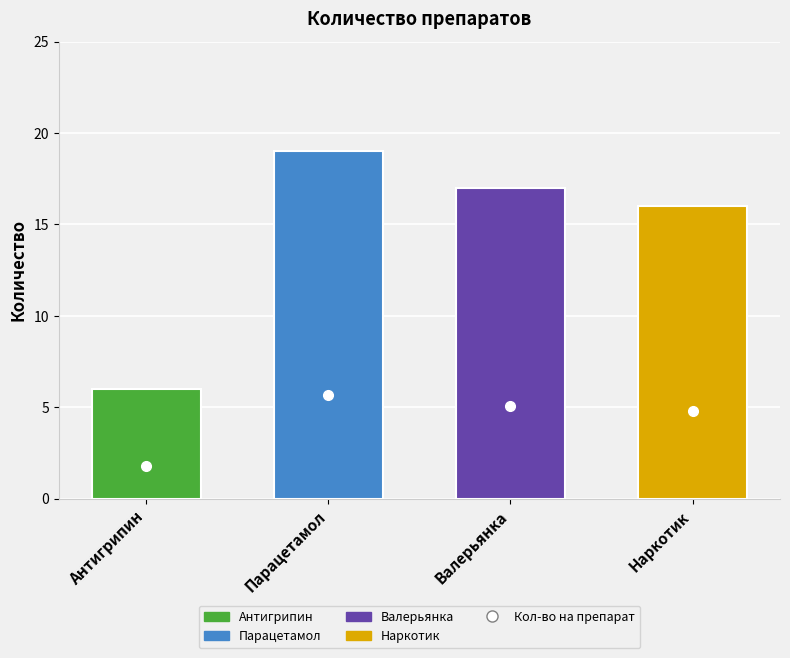

What is the ratio of the value at Антигрипин to the value at Валерьянка?

0.4